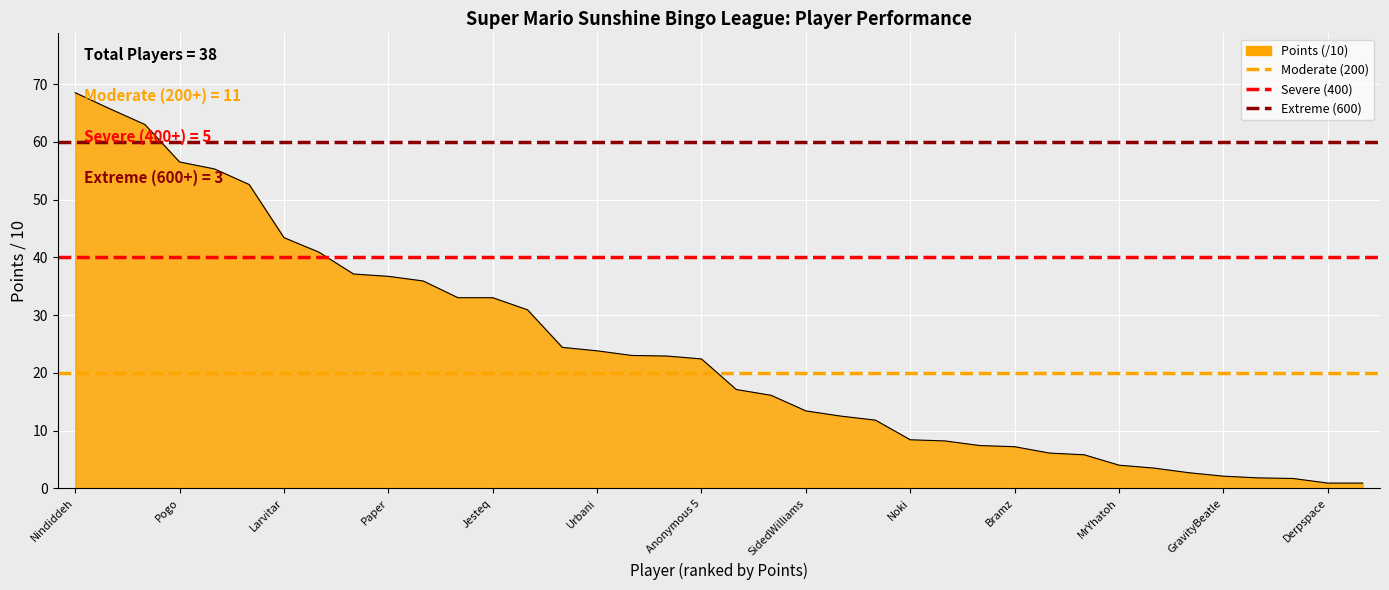

What is the minimum value for Extreme threshold (600 pts)?

60